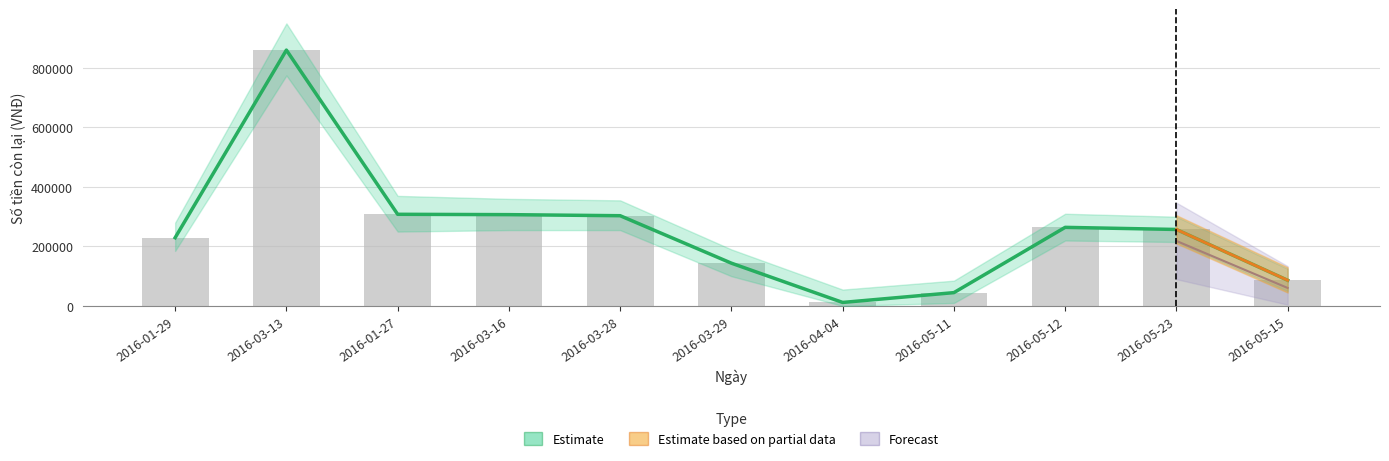

Reading left to right, extract all data points from this chart.

229500	860244	308134	306964	303364	143764	11764	44764	264214	257119	86319